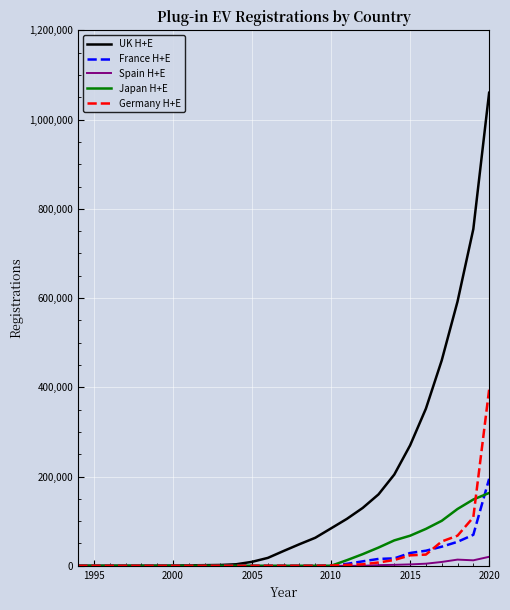

What is the maximum value shown in the chart?

1060158